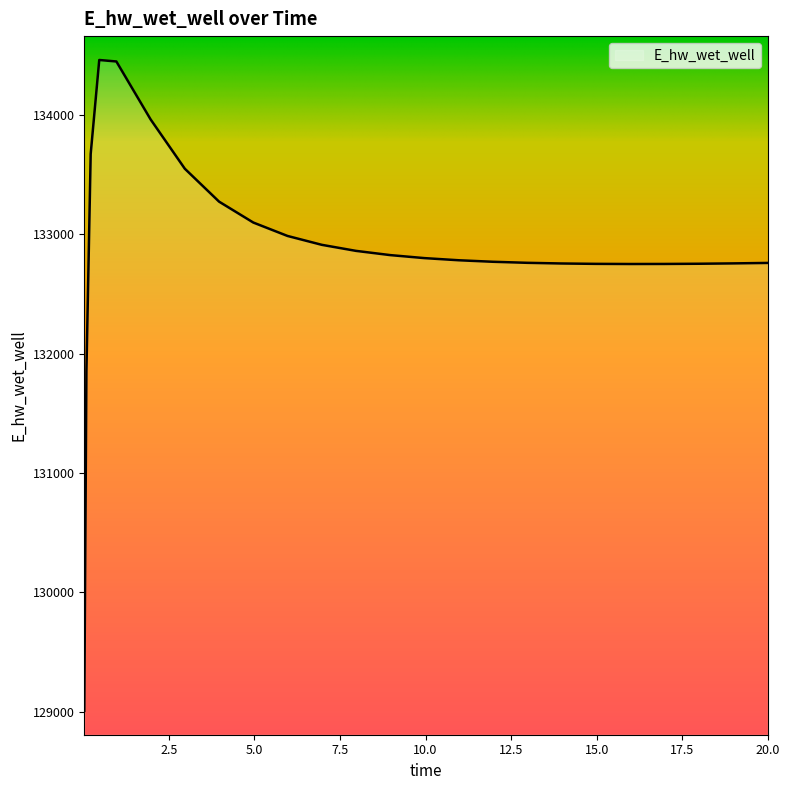

What is the difference between the maximum and minimum values?

5451.3